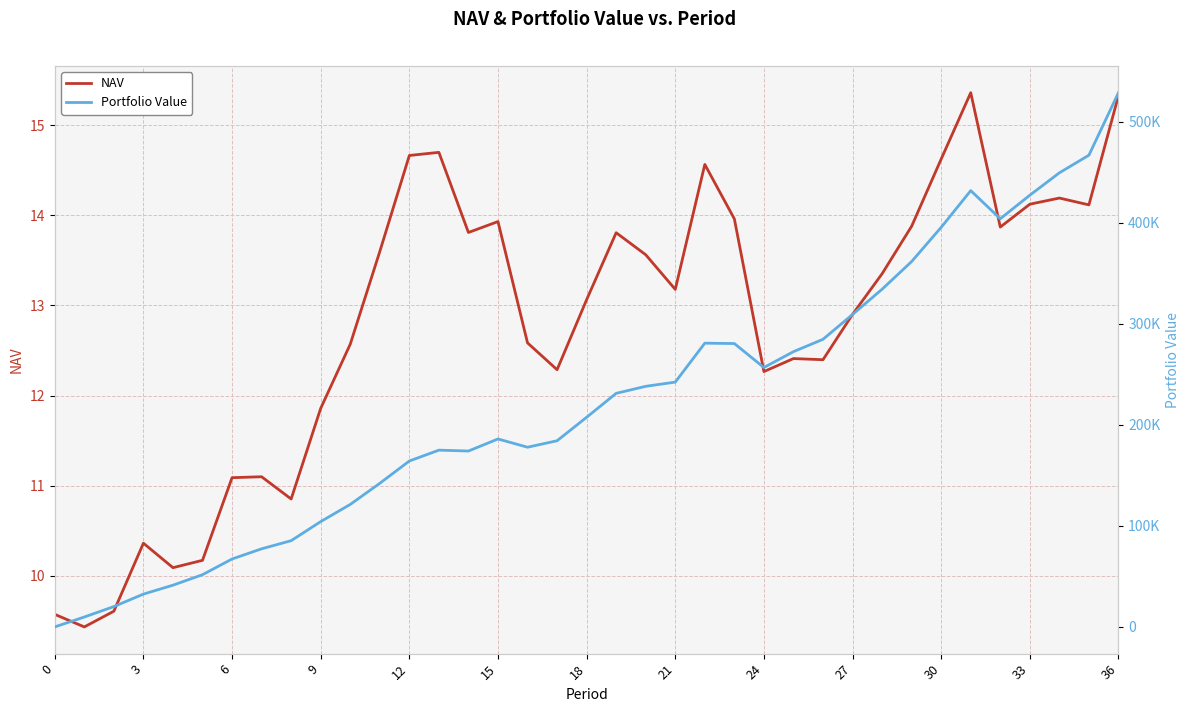

What is the minimum value for NAV?

9.4